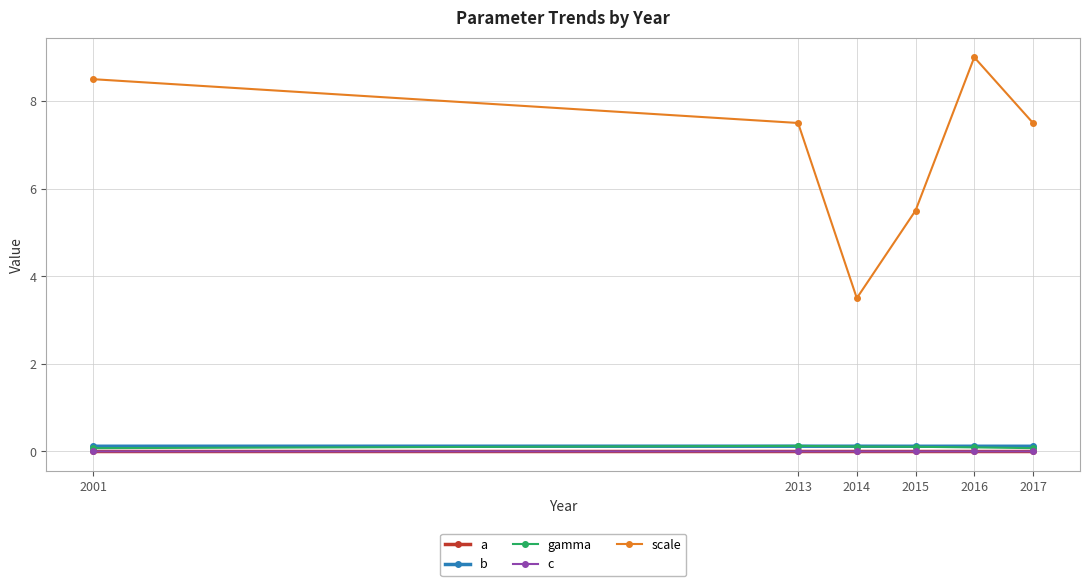

Which series has the largest total across all categories?

scale